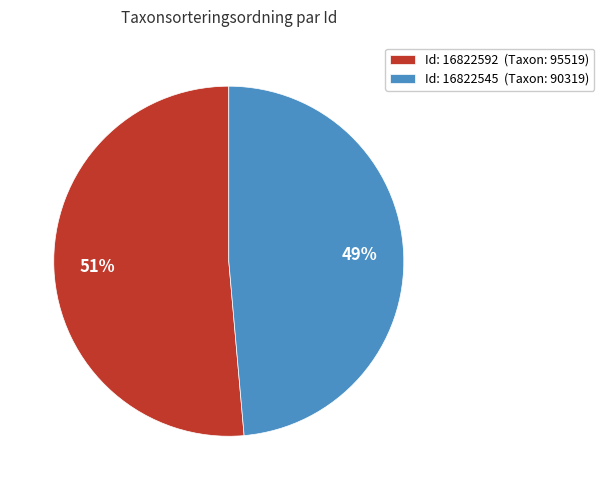

To the nearest percent, what is the average slice percentage?

50%